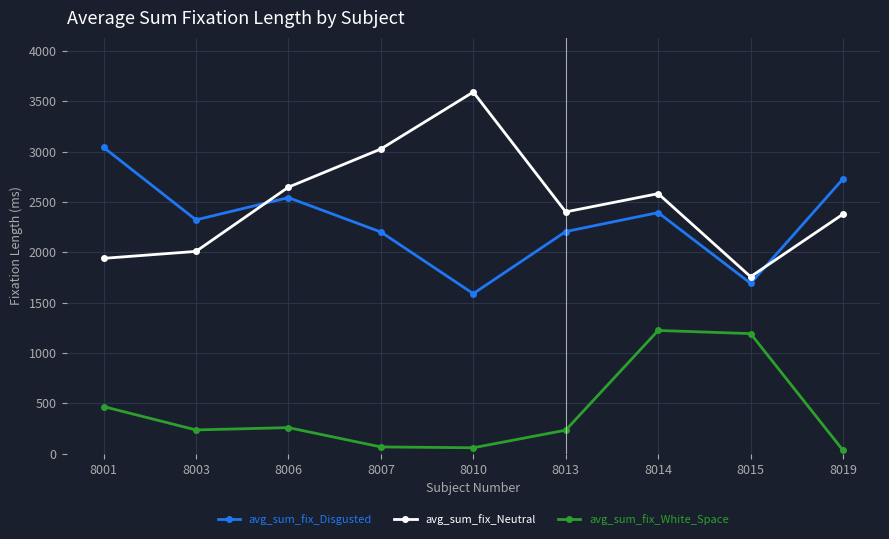

What is the spread (max minus min) of values at 8006?

2387.4